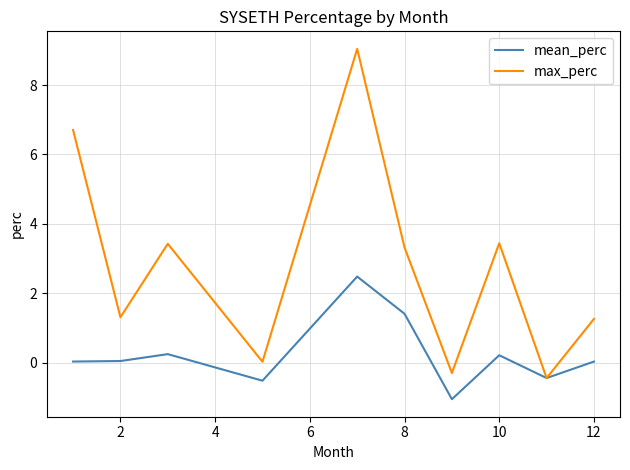

What is the minimum value shown in the chart?

-1.1